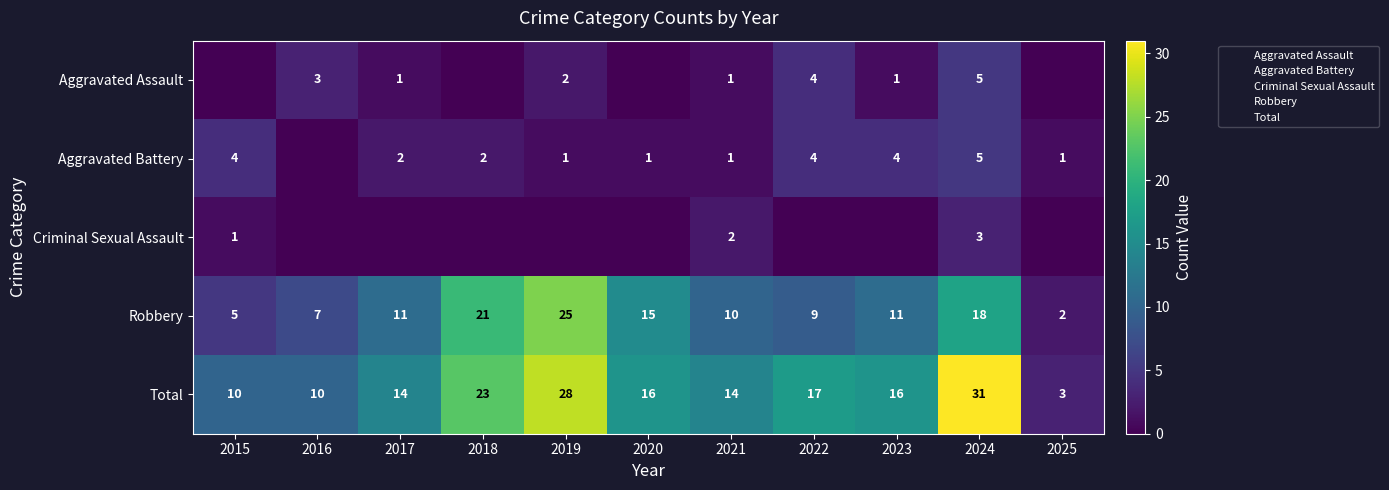

Which series changed the most between 2016 and 2017?

Robbery